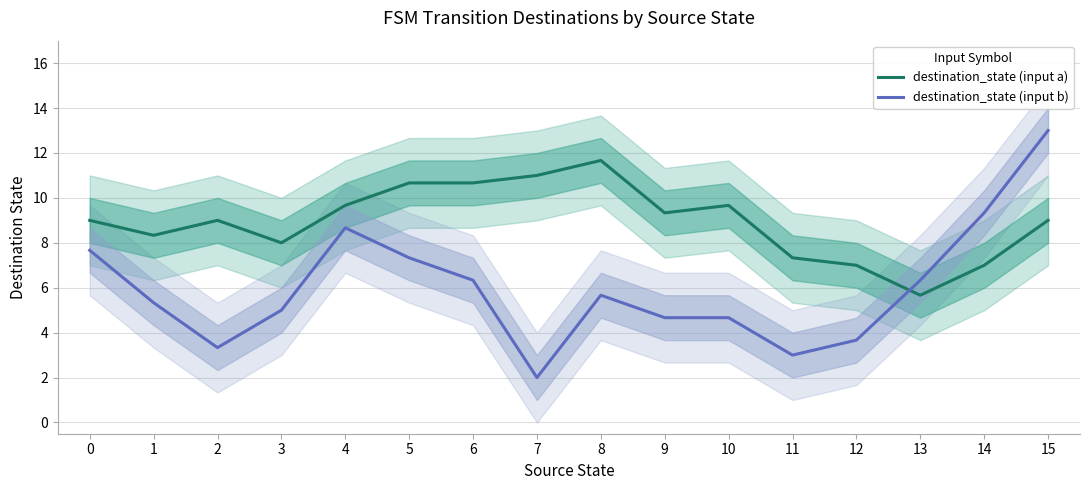

Which category has the lowest value across all series?

7